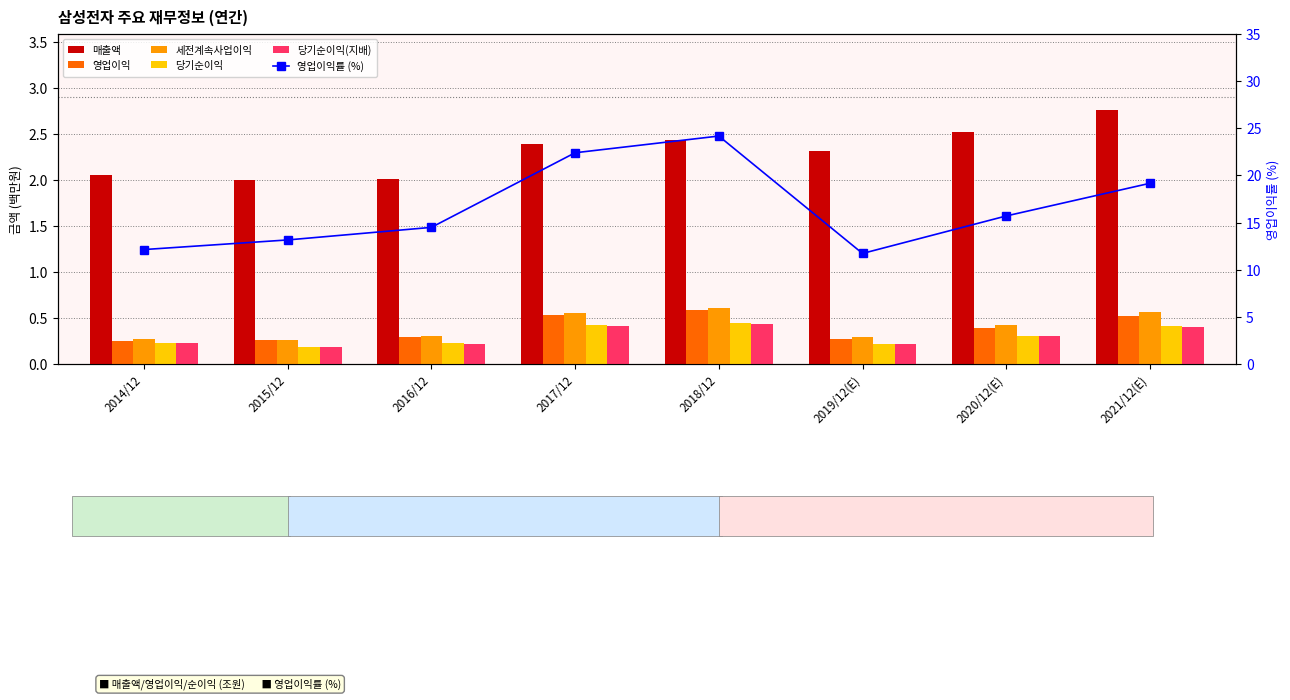

Reading right to left, transcribe all the data shown in this chart.

매출액: 2021/12(E)=2.8	2020/12(E)=2.5	2019/12(E)=2.3	2018/12=2.4	2017/12=2.4	2016/12=2.0	2015/12=2.0	2014/12=2.1
영업이익: 2021/12(E)=0.5	2020/12(E)=0.4	2019/12(E)=0.3	2018/12=0.6	2017/12=0.5	2016/12=0.3	2015/12=0.3	2014/12=0.3
세전계속사업이익: 2021/12(E)=0.6	2020/12(E)=0.4	2019/12(E)=0.3	2018/12=0.6	2017/12=0.6	2016/12=0.3	2015/12=0.3	2014/12=0.3
당기순이익: 2021/12(E)=0.4	2020/12(E)=0.3	2019/12(E)=0.2	2018/12=0.4	2017/12=0.4	2016/12=0.2	2015/12=0.2	2014/12=0.2
당기순이익(지배): 2021/12(E)=0.4	2020/12(E)=0.3	2019/12(E)=0.2	2018/12=0.4	2017/12=0.4	2016/12=0.2	2015/12=0.2	2014/12=0.2
영업이익률 (%): 2021/12(E)=19.2	2020/12(E)=15.7	2019/12(E)=11.7	2018/12=24.2	2017/12=22.4	2016/12=14.5	2015/12=13.2	2014/12=12.1